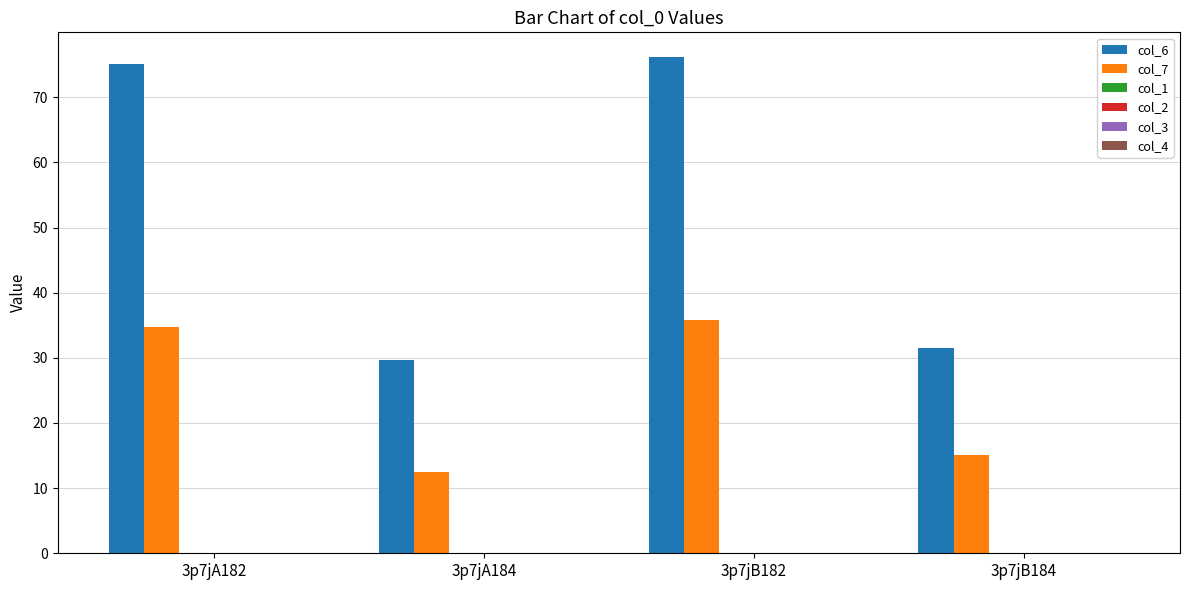

How many distinct data groups are displayed?

2